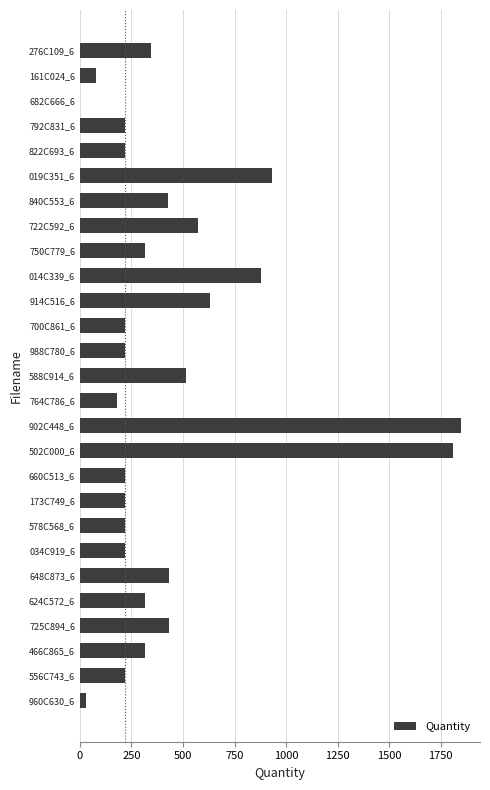

What is the sum of all values?

12004